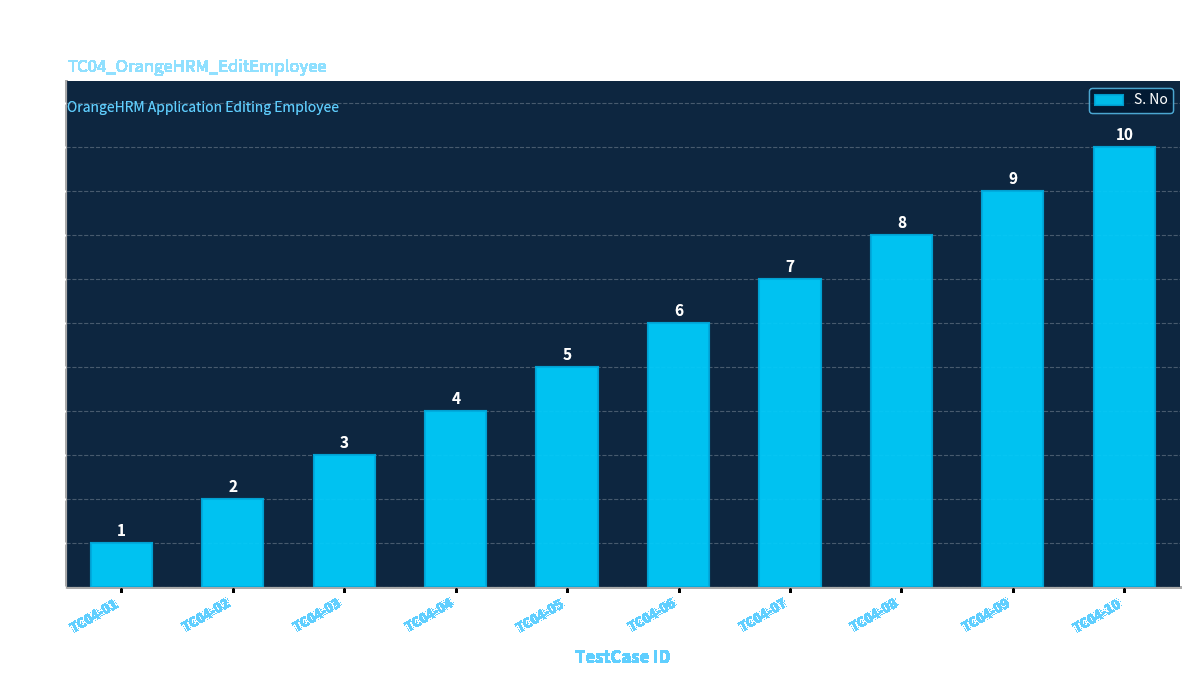

How many bars are there in total?

10